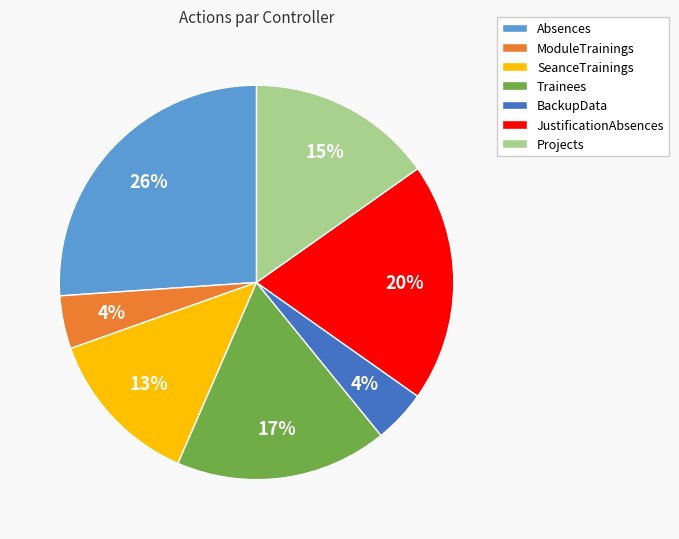

Is there any slice that represents more than half of the pie?

No